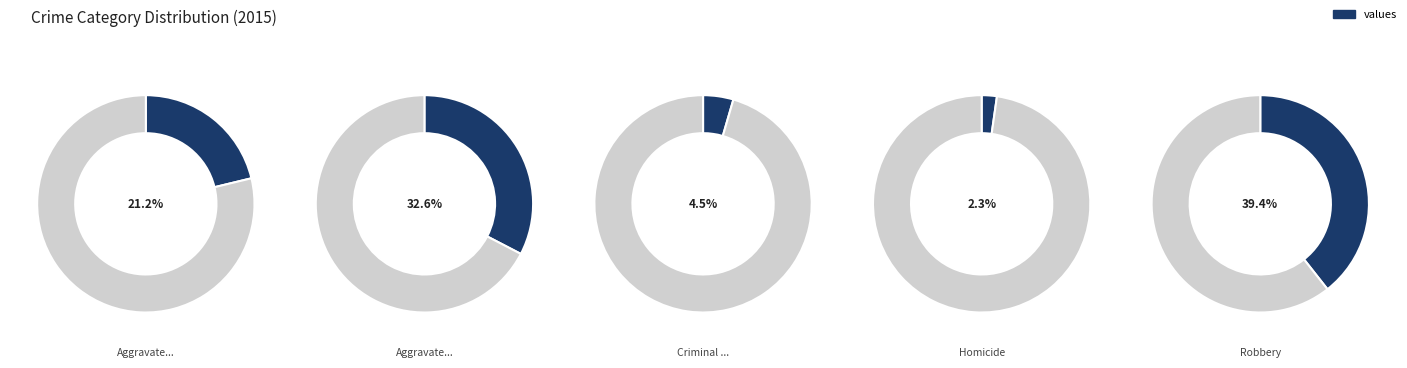

Count the number of slices in the pie.

5